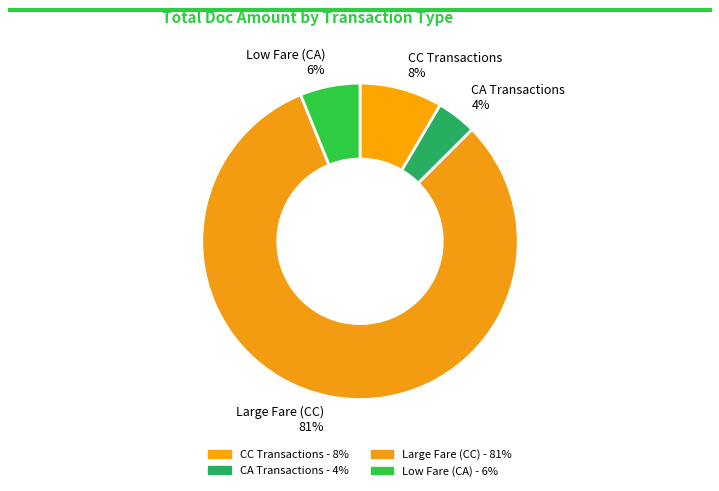

Which category accounts for the majority?

Large Fare (CC)